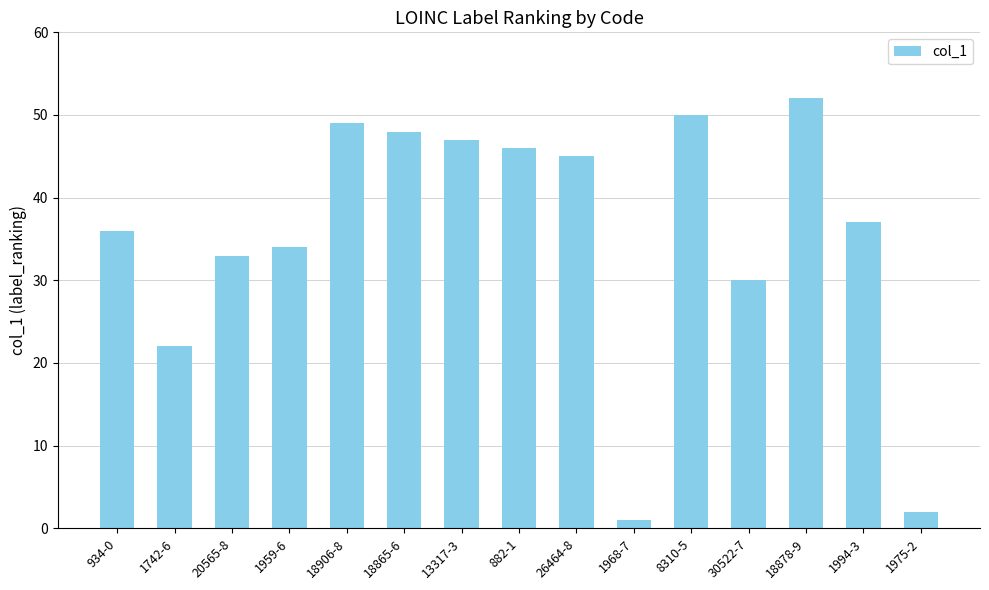

Does the chart contain any negative values?

No